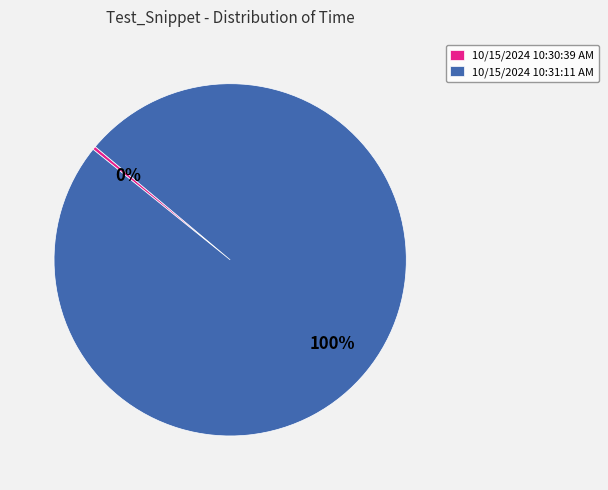

To the nearest percent, what is the average slice percentage?

50%